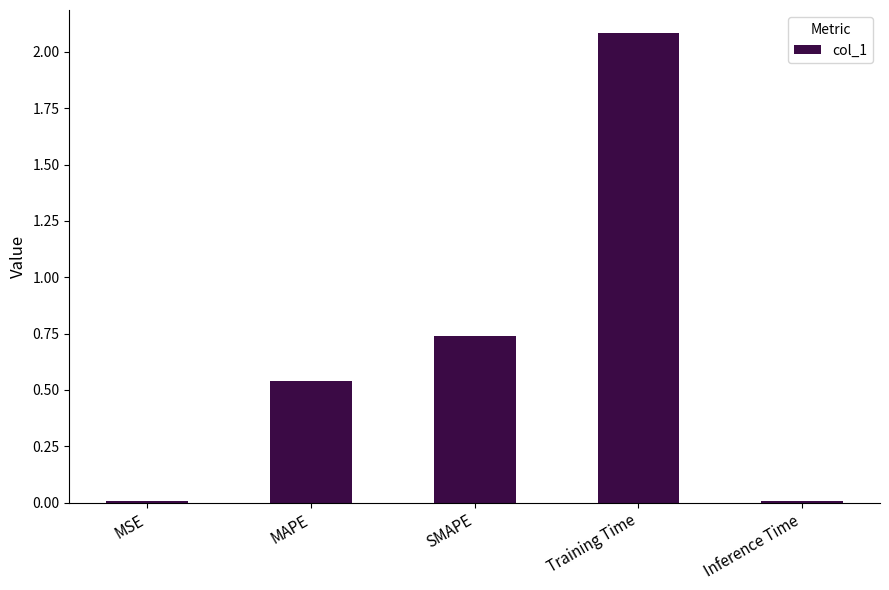

Read the value at Training Time.

2.1